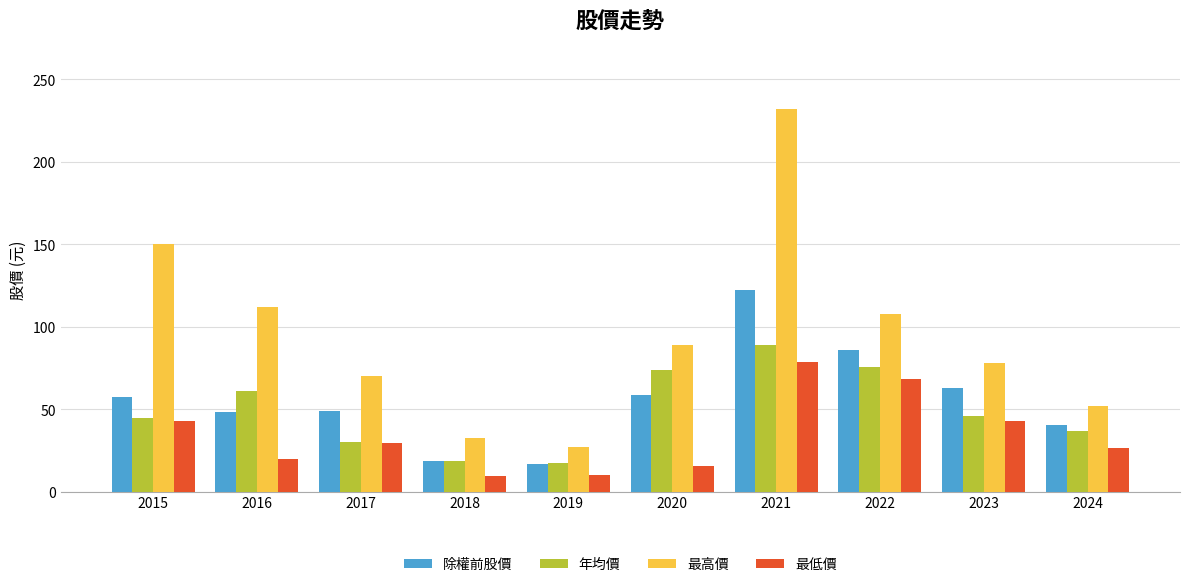

What are all the series names shown in the legend?

除權前股價, 年均價, 最高價, 最低價